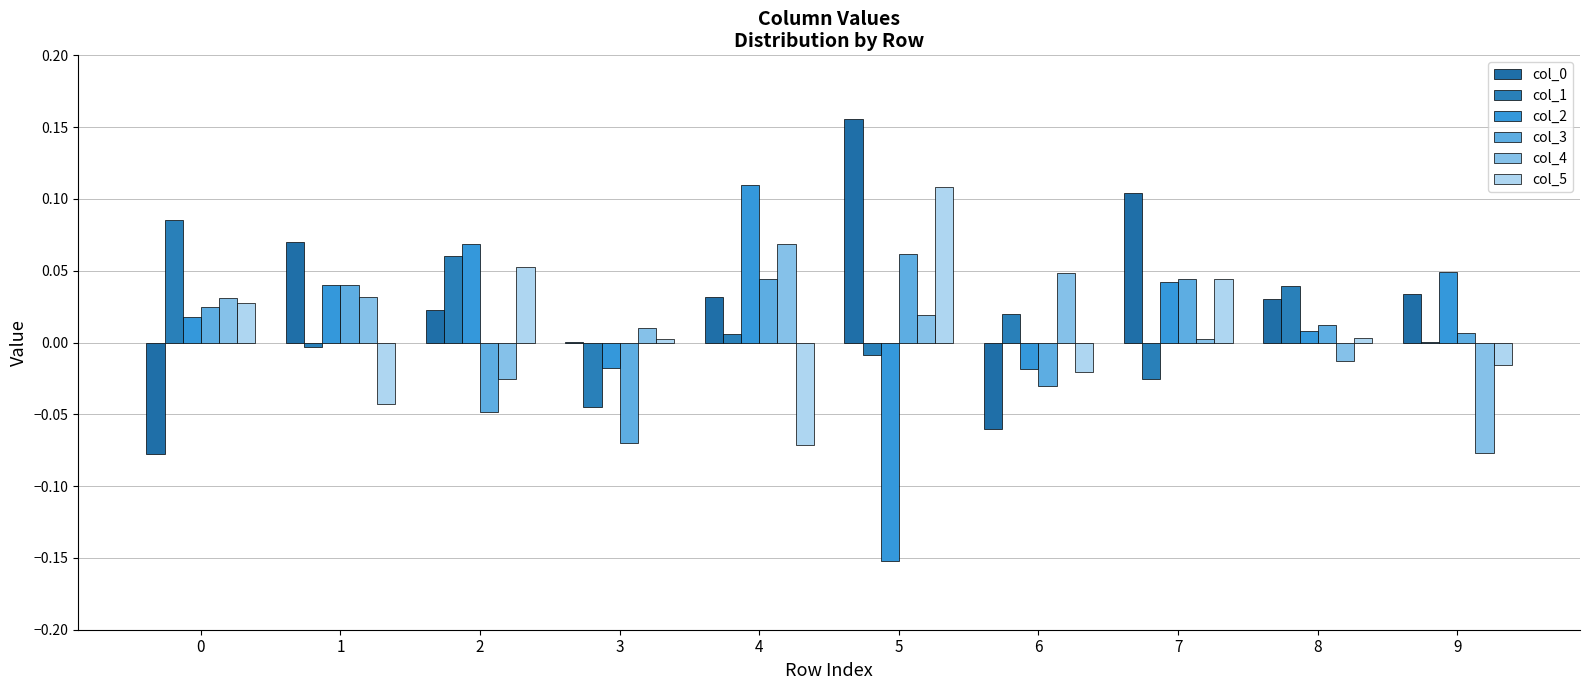

Reading left to right, transcribe all the data shown in this chart.

col_0: -0.1	0.1	0.0	0.0	0.0	0.2	-0.1	0.1	0.0	0.0
col_1: 0.1	-0.0	0.1	-0.0	0.0	-0.0	0.0	-0.0	0.0	0.0
col_2: 0.0	0.0	0.1	-0.0	0.1	-0.2	-0.0	0.0	0.0	0.0
col_3: 0.0	0.0	-0.0	-0.1	0.0	0.1	-0.0	0.0	0.0	0.0
col_4: 0.0	0.0	-0.0	0.0	0.1	0.0	0.0	0.0	-0.0	-0.1
col_5: 0.0	-0.0	0.1	0.0	-0.1	0.1	-0.0	0.0	0.0	-0.0